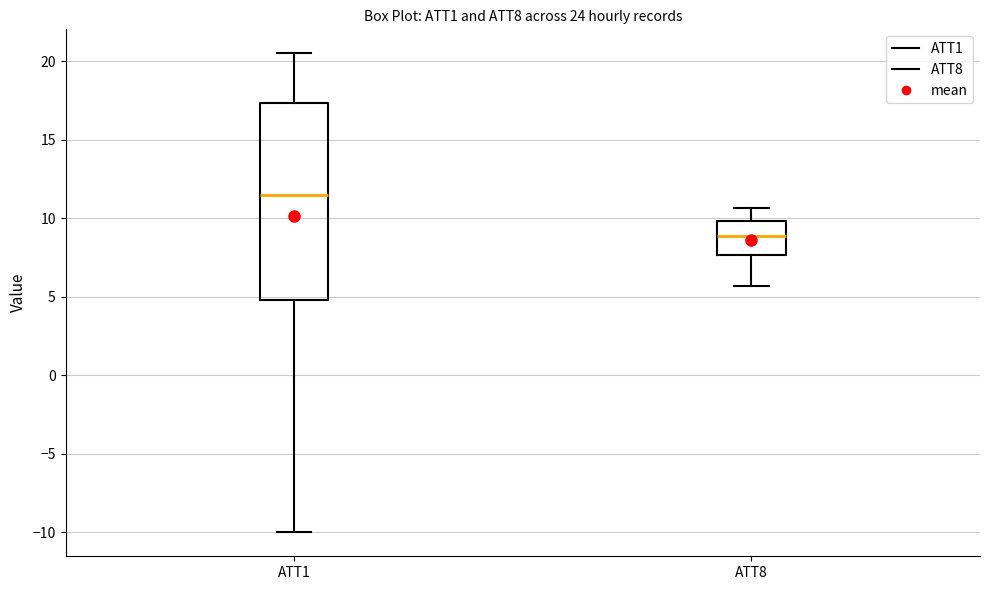

Where is the upper edge of the box for ATT8 on the y-axis? The values are not printed on the chart, so give them approximately, as read against the axis.

10.0